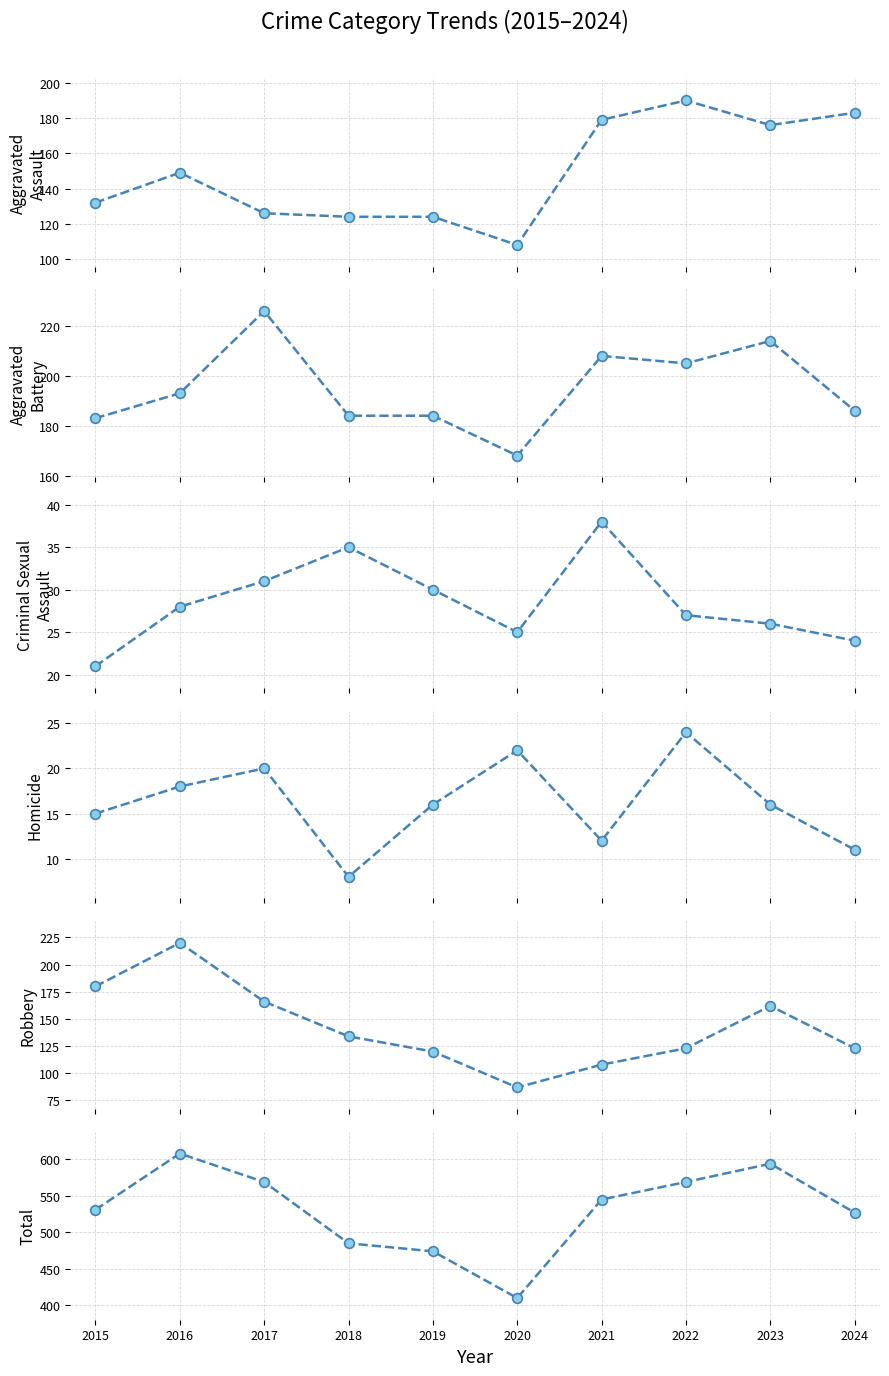

Read the Aggravated Battery value at 2022, to the nearest 10.

200